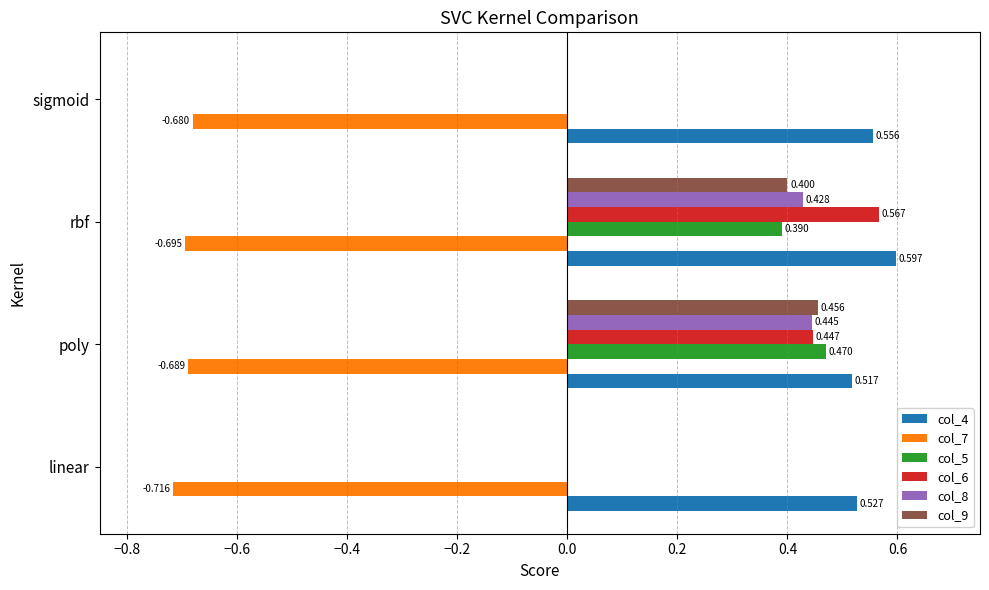

Is the value of col_6 at linear greater than the value of col_9 at poly?

No